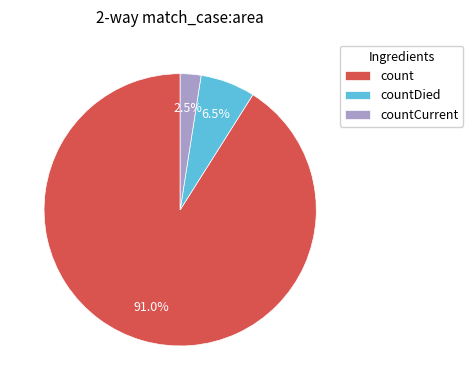

Does count represent more than half of the total?

Yes